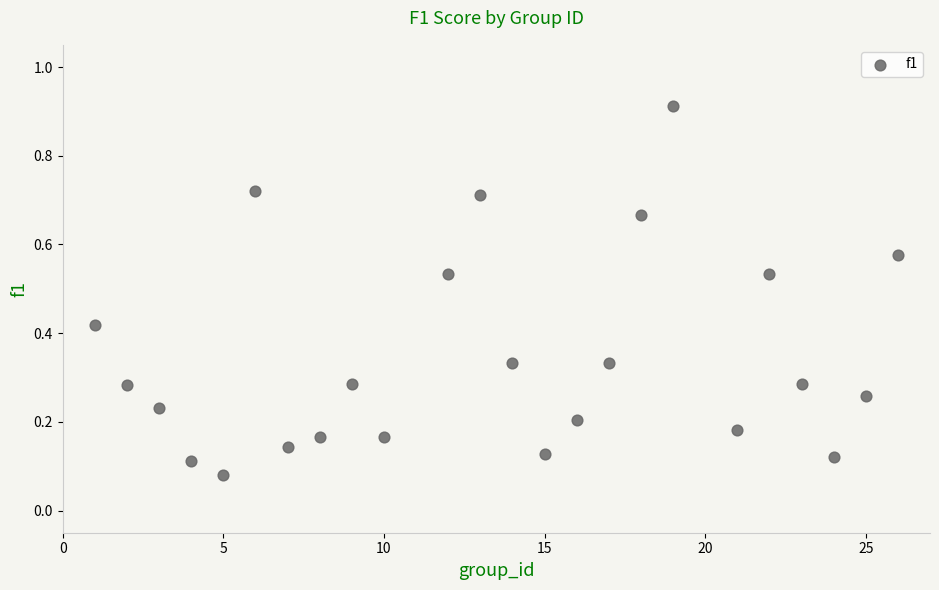

What is the range of X values (max minus min)?

25.0